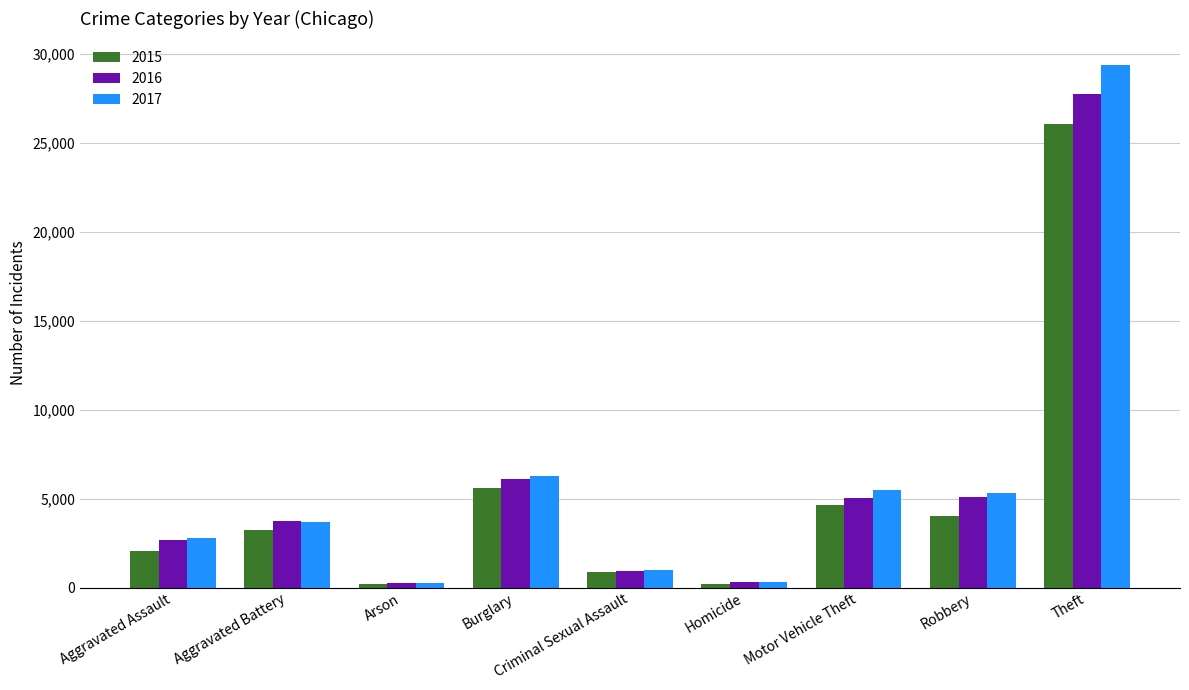

What are all the series names shown in the legend?

2015, 2016, 2017